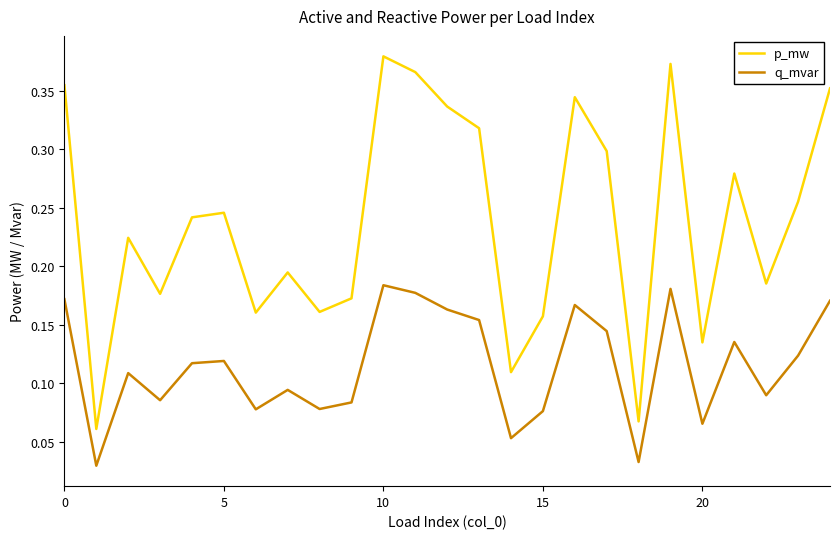

True or false: q_mvar and p_mw intersect in this chart.

False